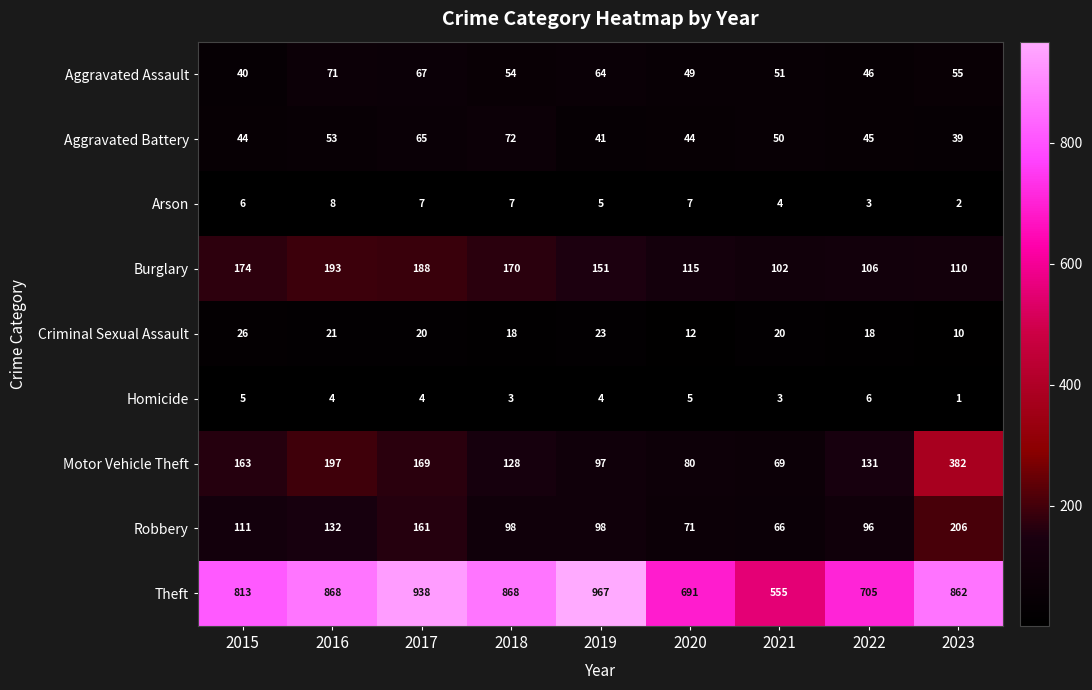

What is the highest value of the Aggravated Battery series?

72